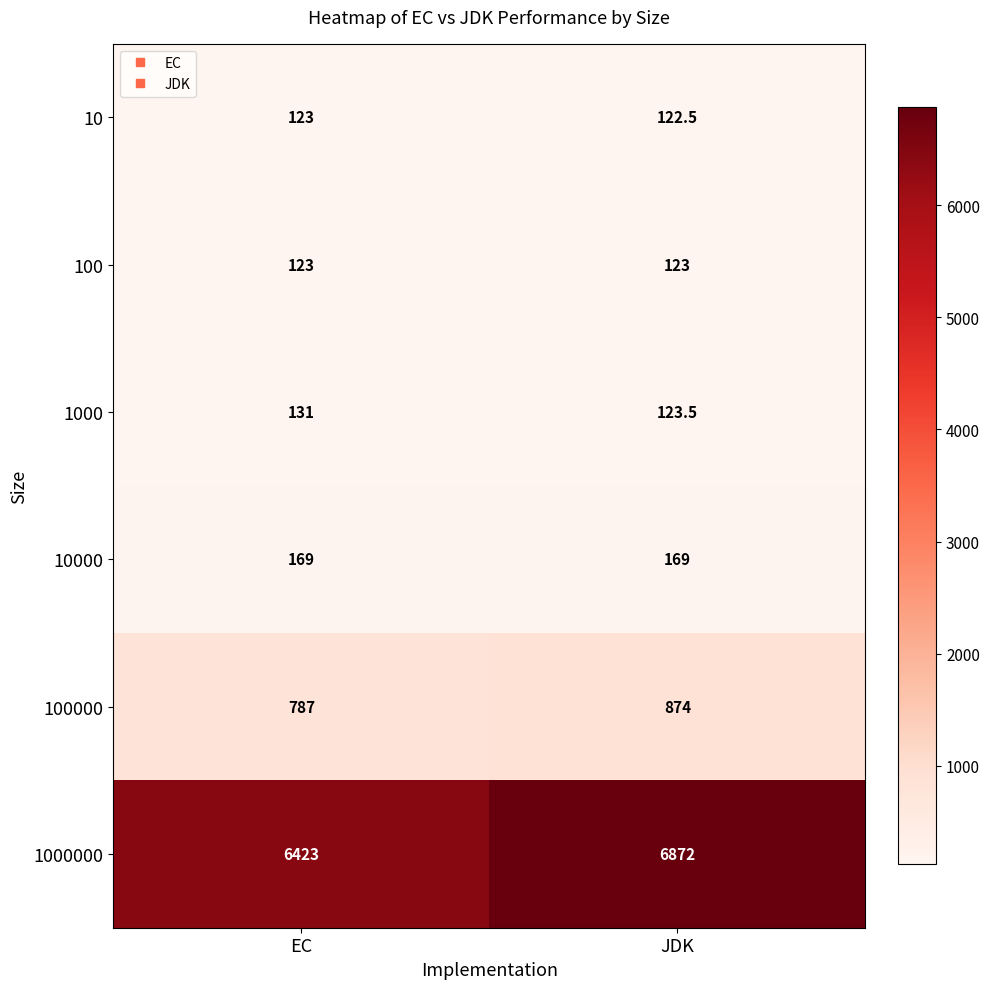

At JDK, list the series in order from smallest to largest.

10, 100, 1000, 10000, 100000, 1000000